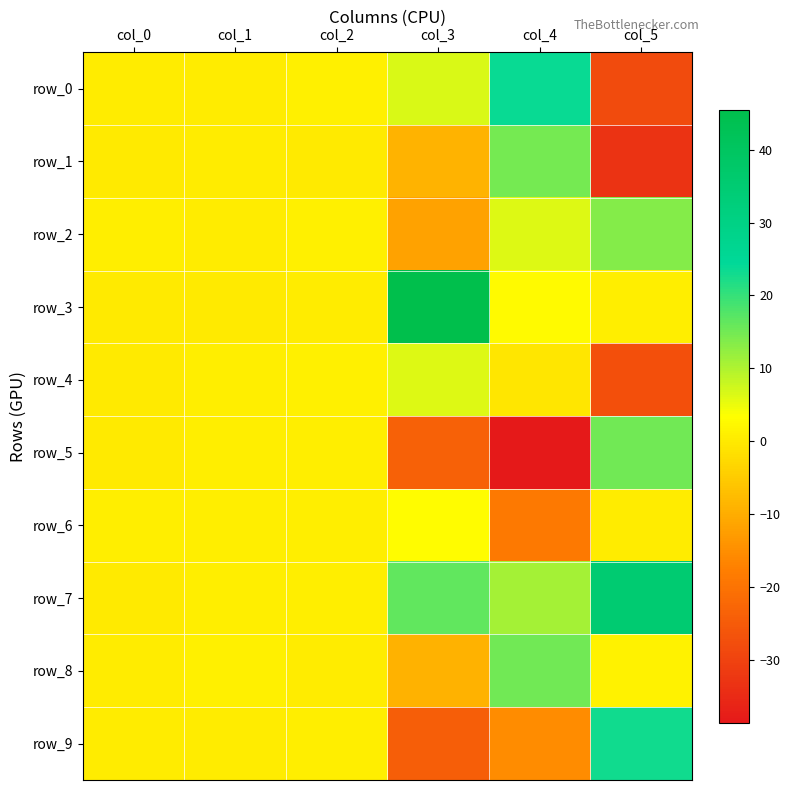

How many data points in row_7 are less than 10?

3